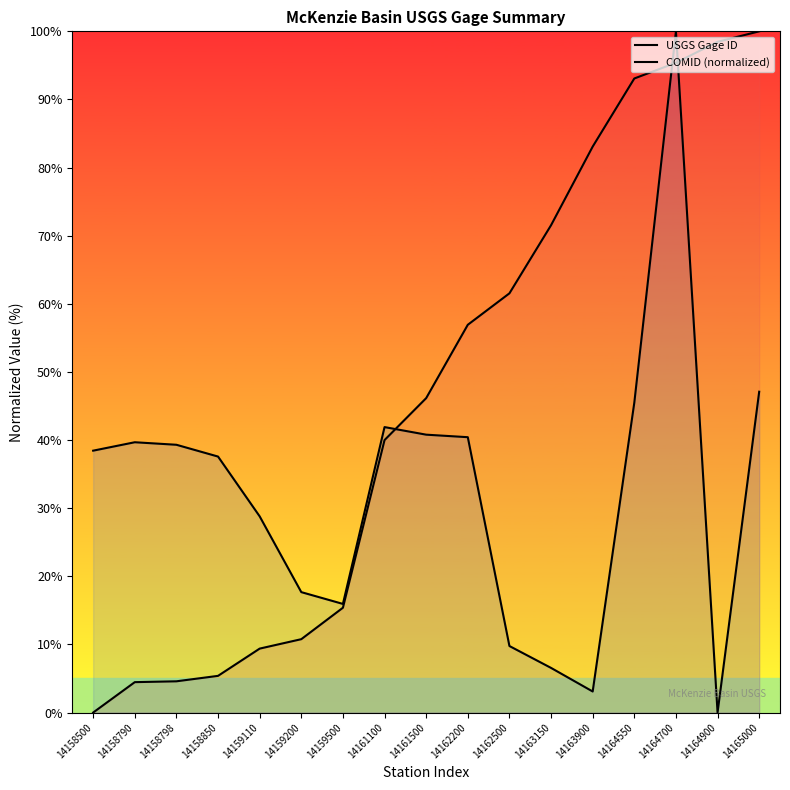

Which series changed the most between 14158798 and 14163900?

USGS Gage ID